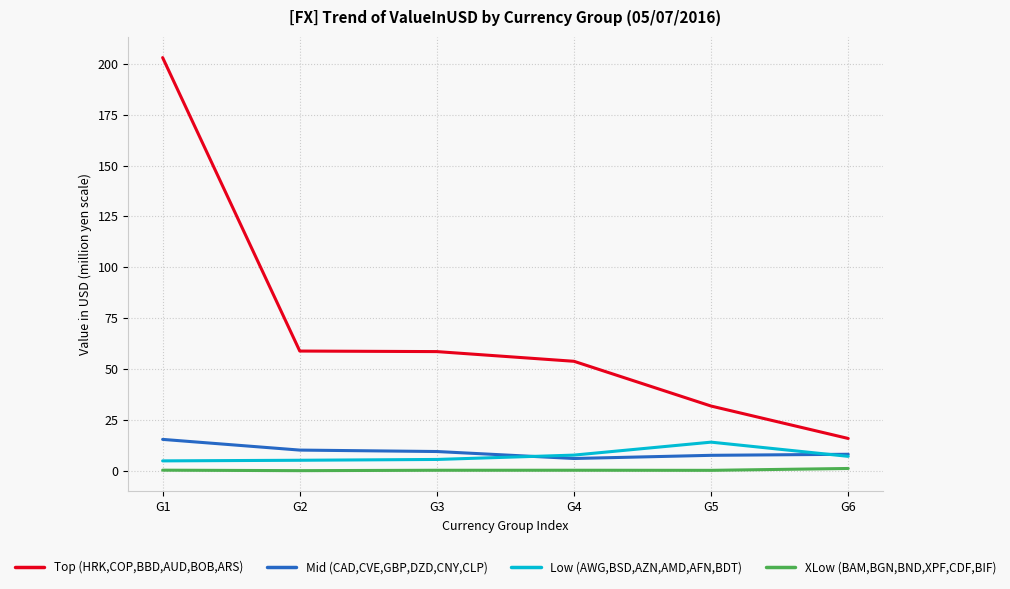

True or false: Low (AWG,BSD,AZN,AMD,AFN,BDT) and XLow (BAM,BGN,BND,XPF,CDF,BIF) intersect in this chart.

False